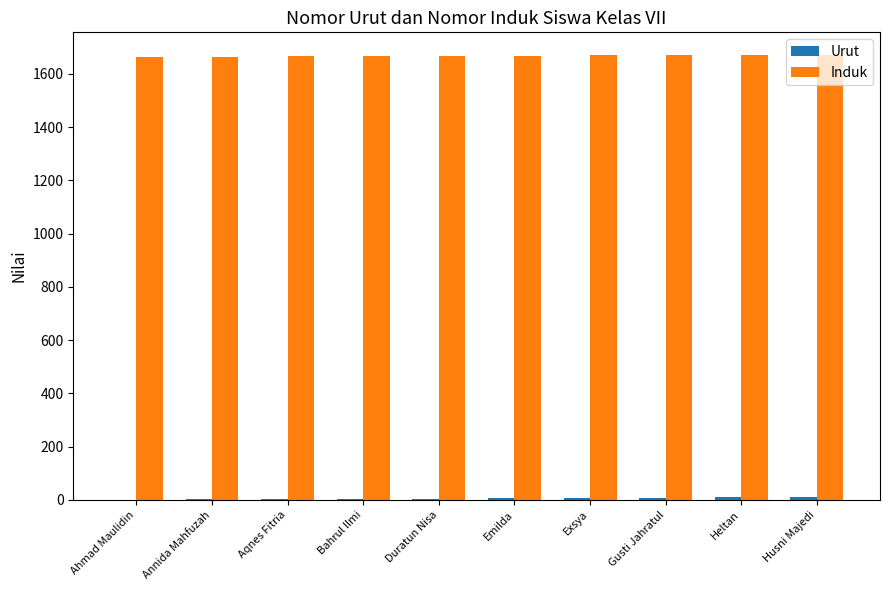

Is it true that Induk equals 2236 at Husni Majedi?

False